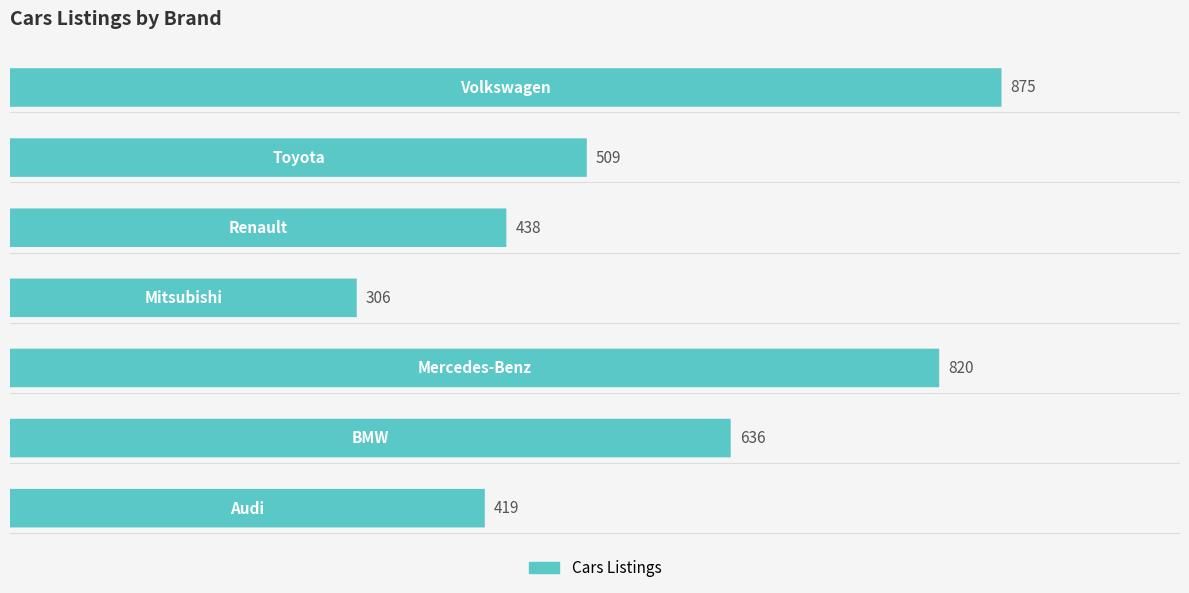

What is the average value?

572